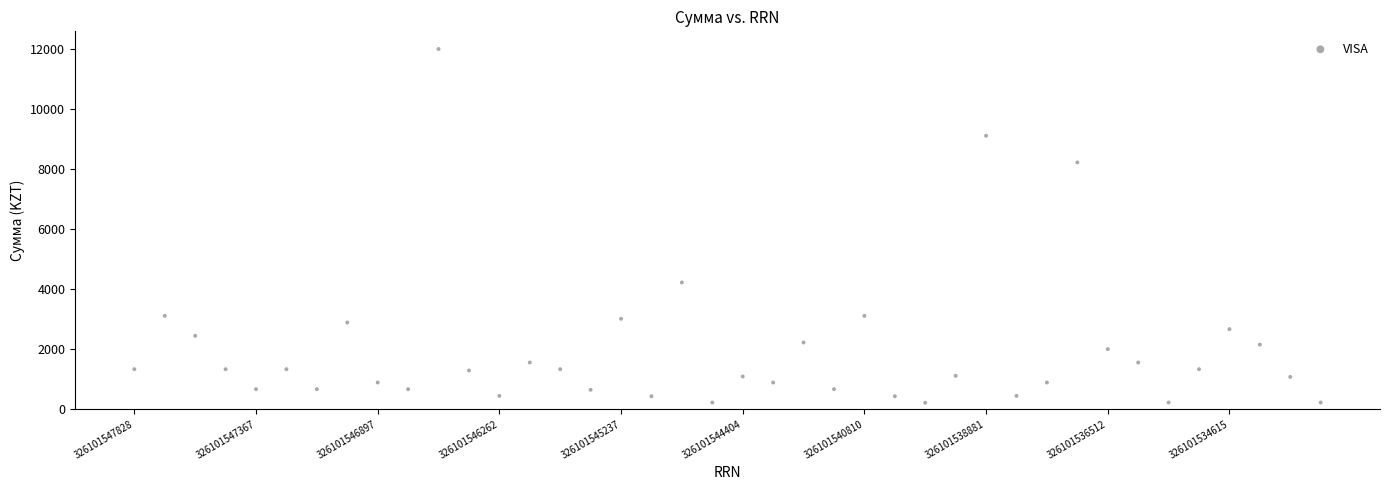

What Y value in the scatter plot is closest to 6100?

4217.5